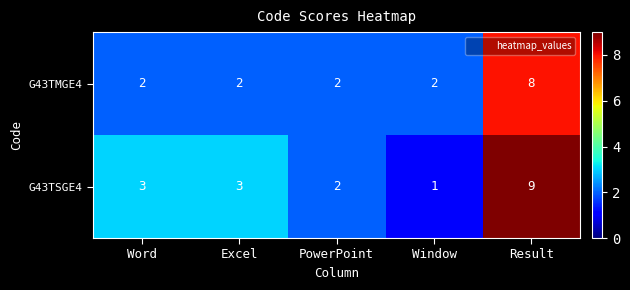

Count the number of data series in this chart.

2